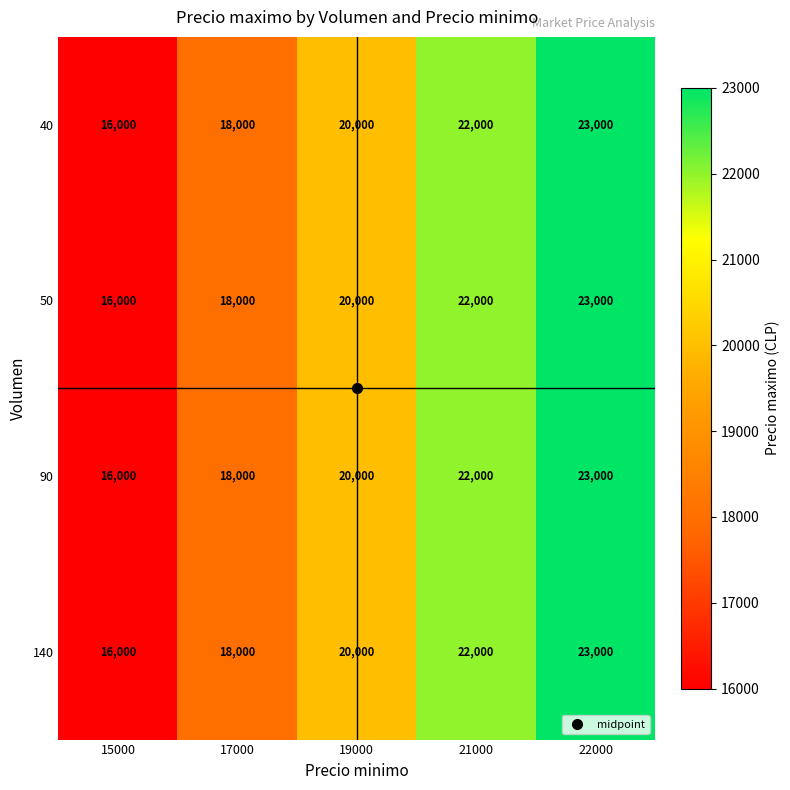

Which label corresponds to the smallest value in the chart?

15000